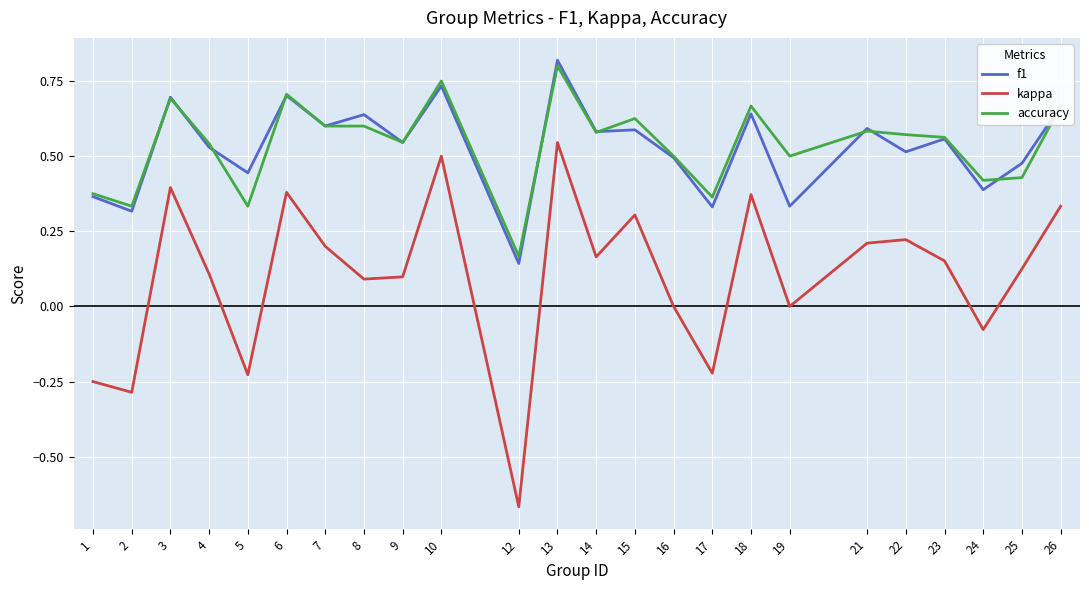

True or false: kappa and accuracy cross at least once.

False